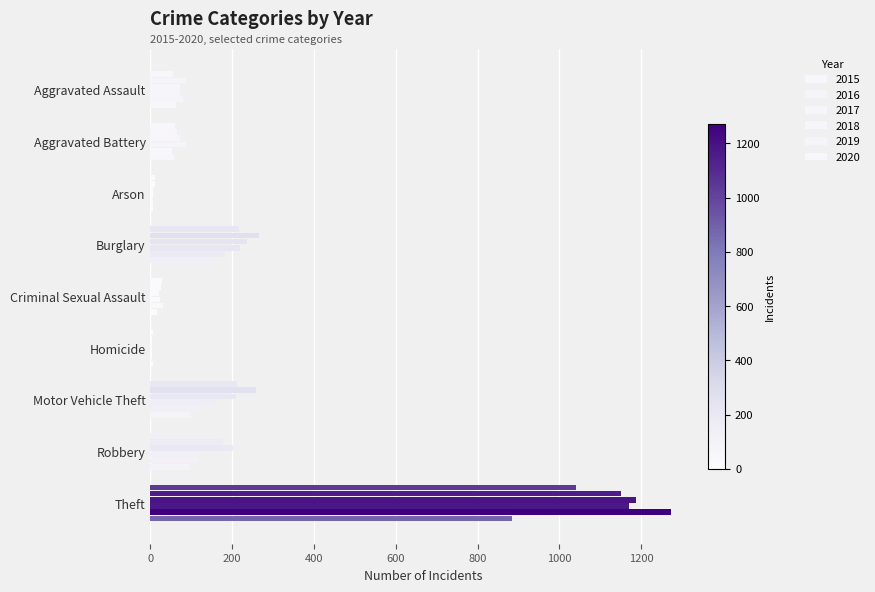

The value of 2017 at Criminal Sexual Assault is 32. True or false?

False